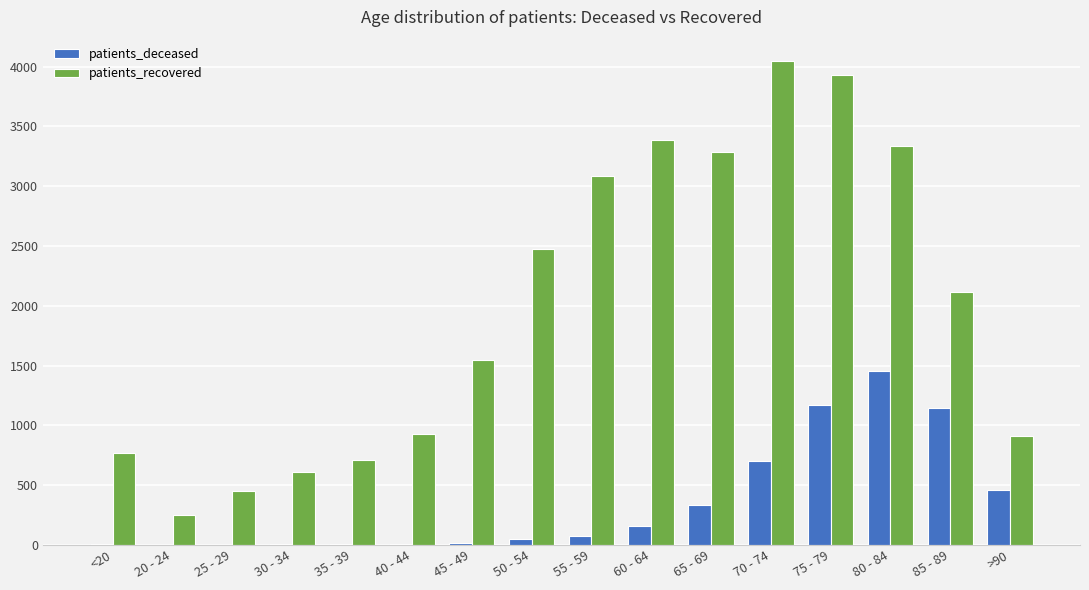

At which label does patients_recovered first exceed 2118?

50 - 54